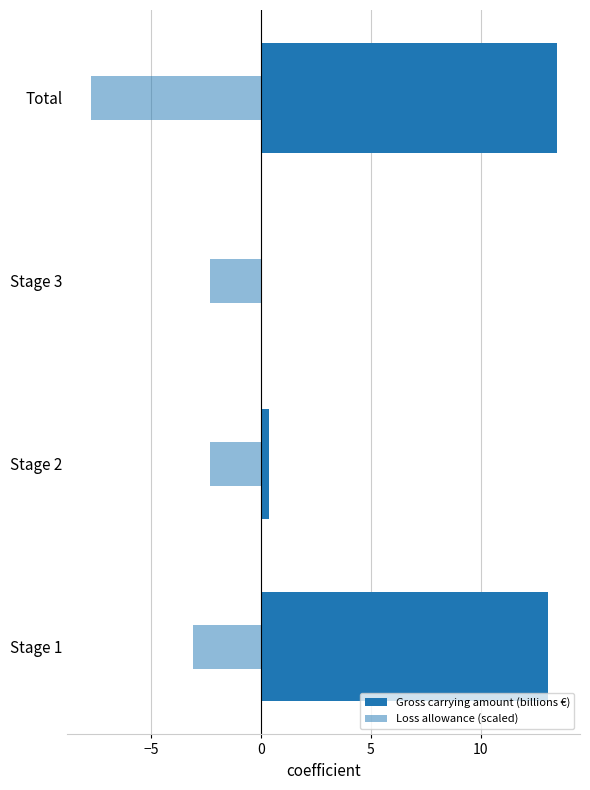

What is the total value across all series at Stage 3?

-2.3